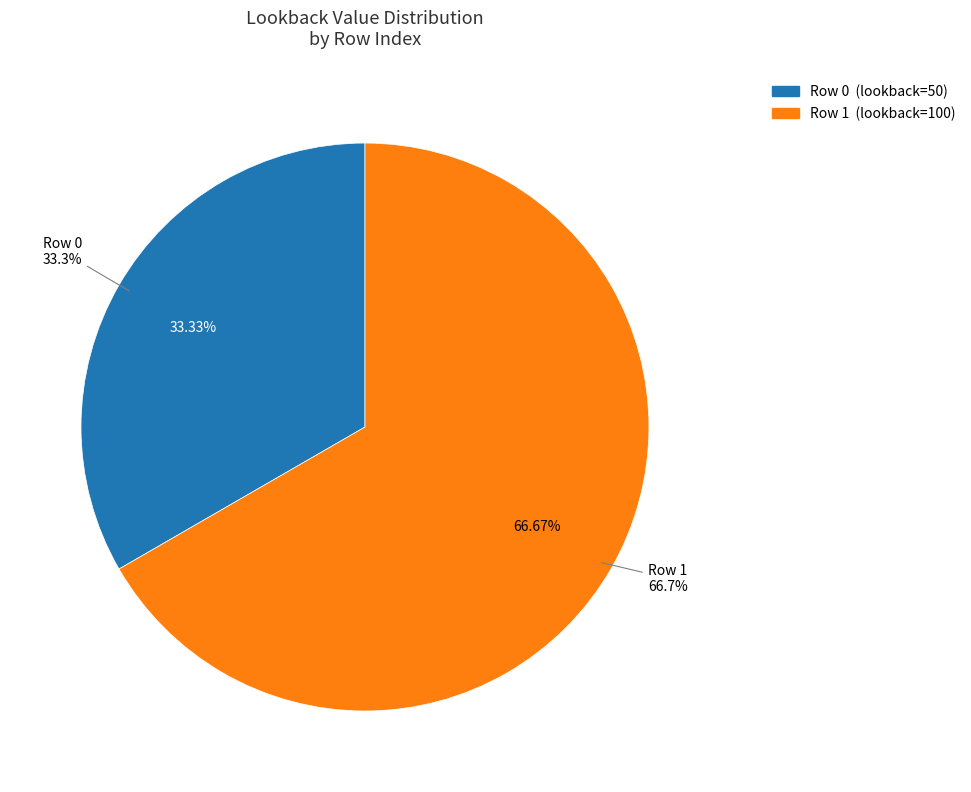

Does 0 represent more than half of the total?

No